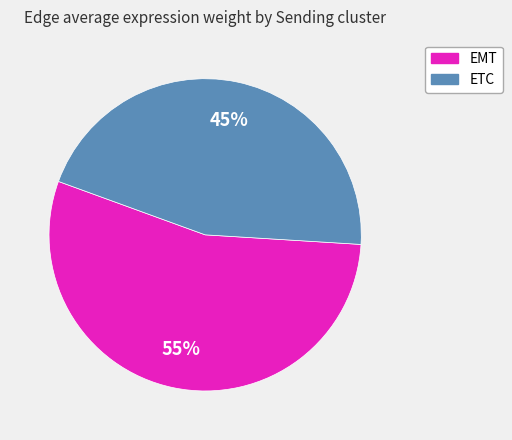

Is it true that ETC is 45% of the pie?

True